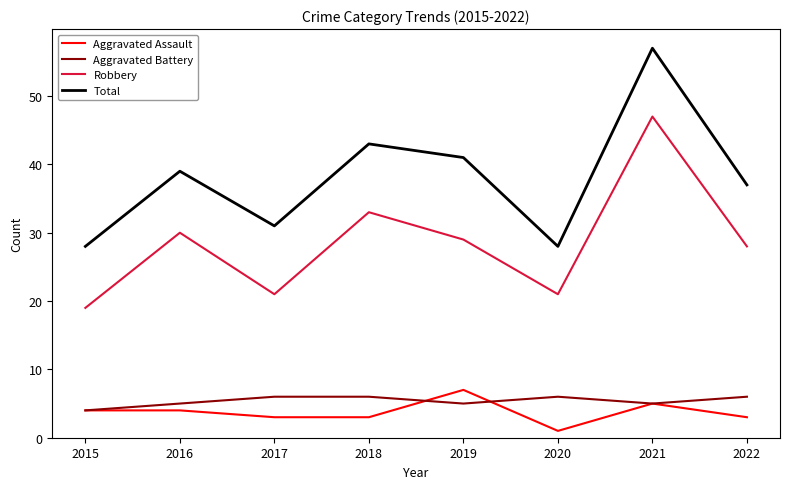

Which series has the largest total across all categories?

Total